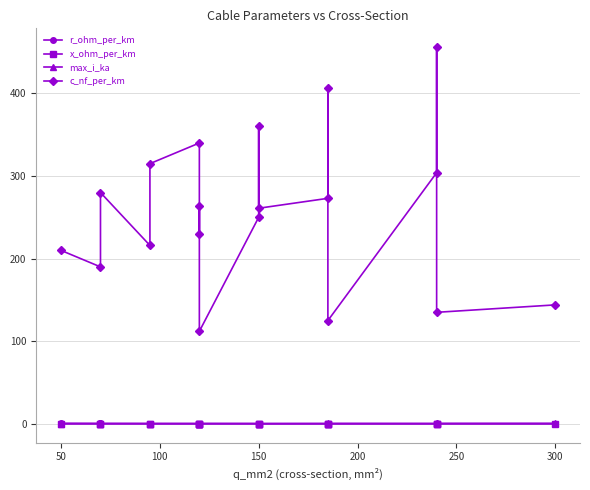

What is the value of the r_ohm_per_km point at the 18th from the left?

0.1